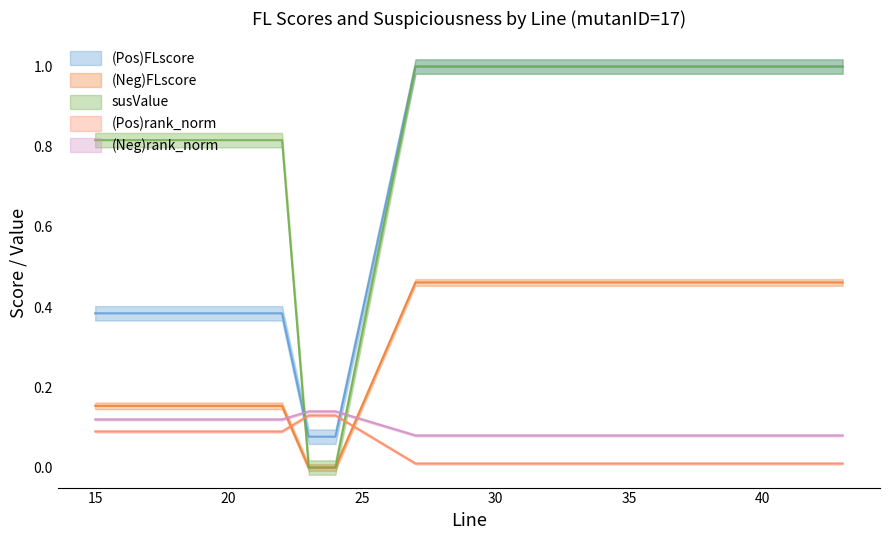

At which category is the sum across all series the highest?

27